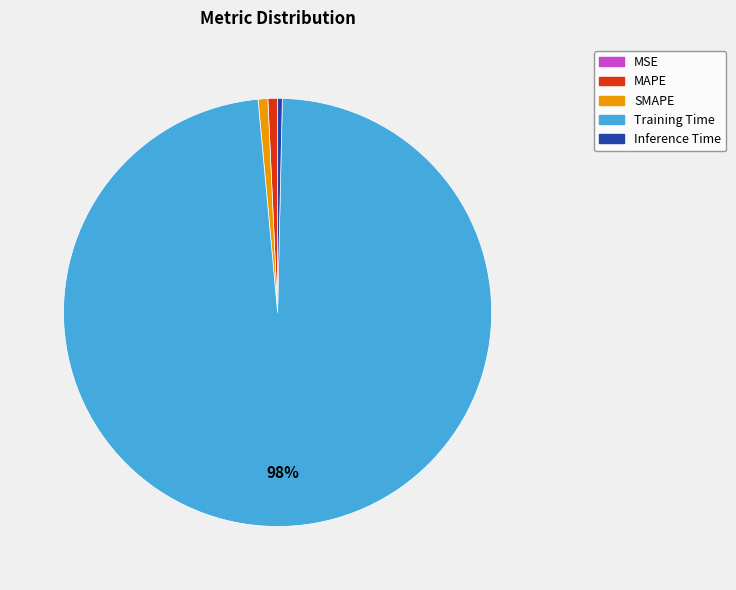

What is the majority slice?

Training Time